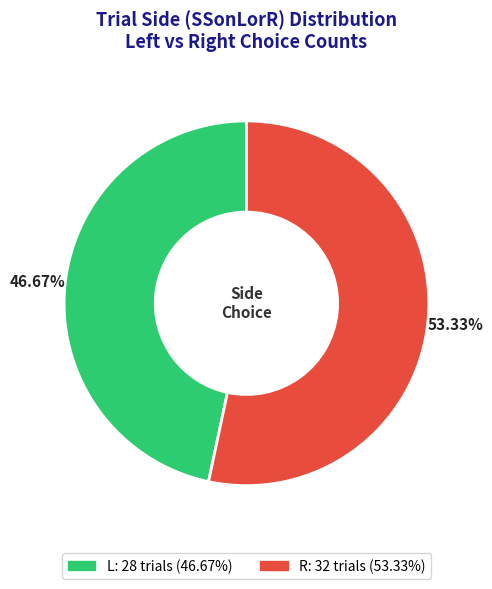

How many slices are in this pie chart?

2